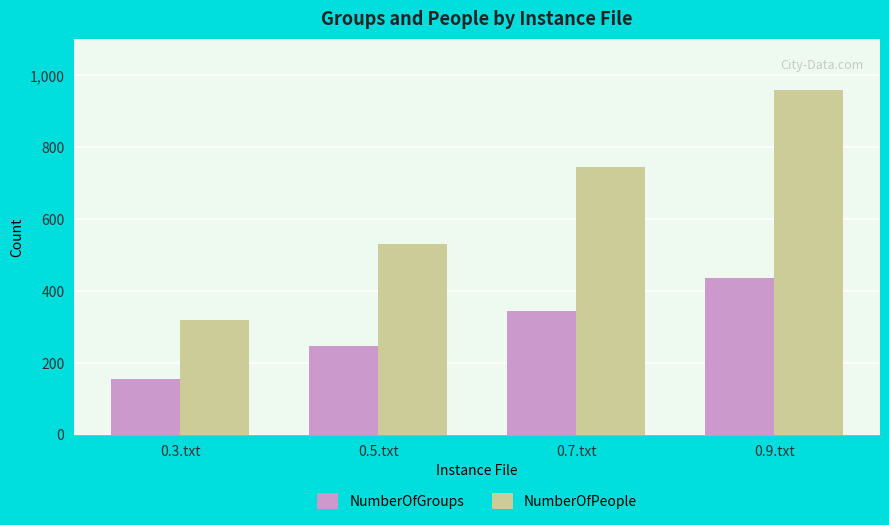

At which category does the chart reach its minimum across all series?

0.3.txt